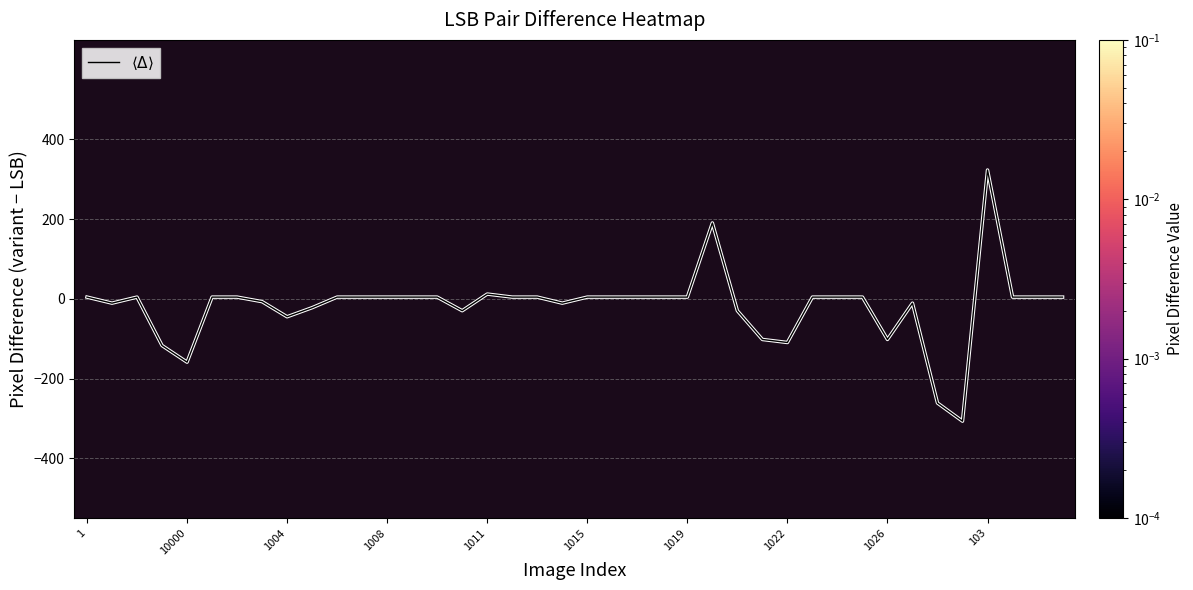

What is the difference between the maximum and minimum values?

630.4